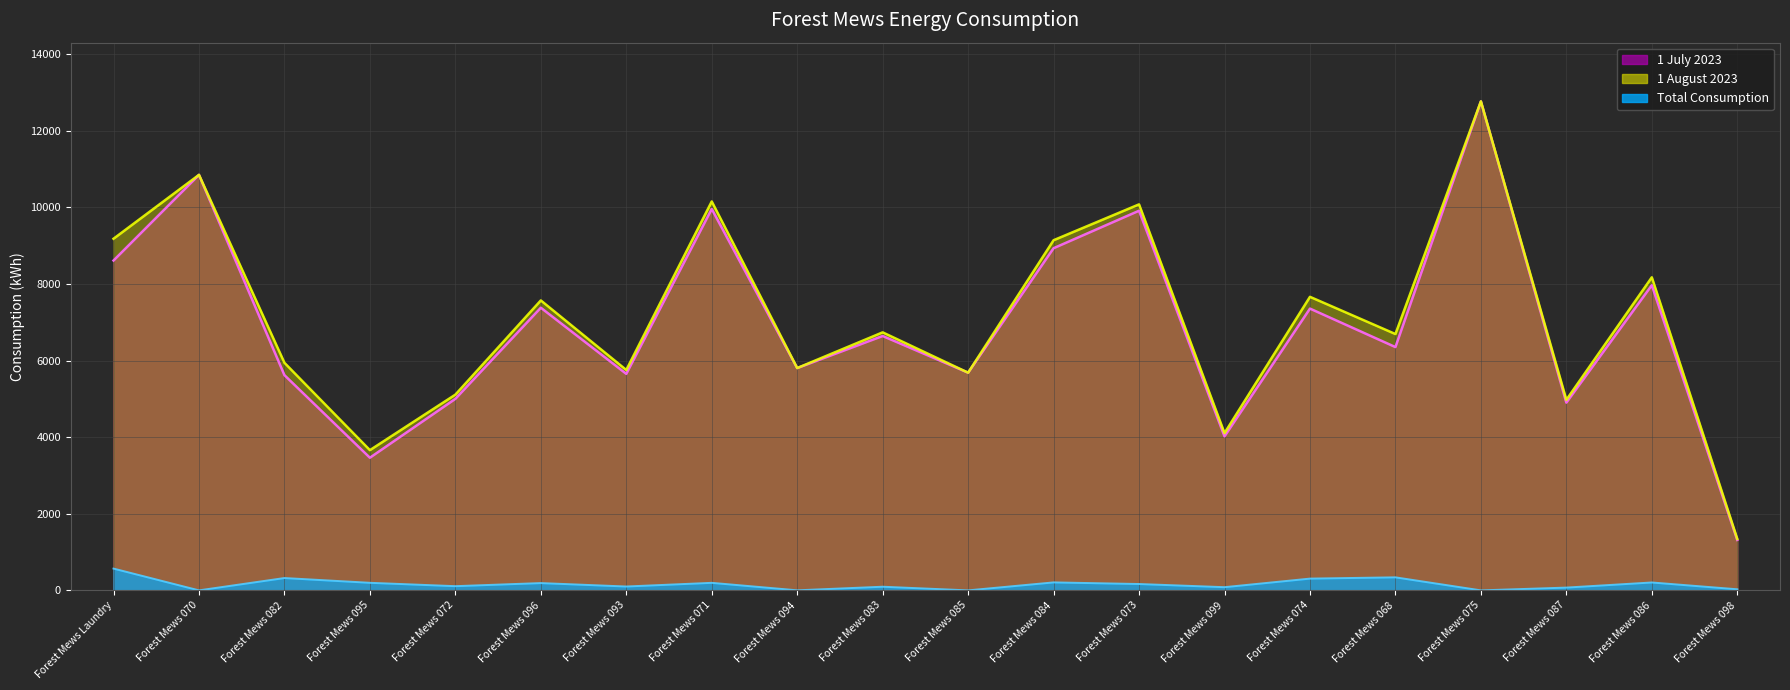

Which series has the largest total across all categories?

1_August_2023